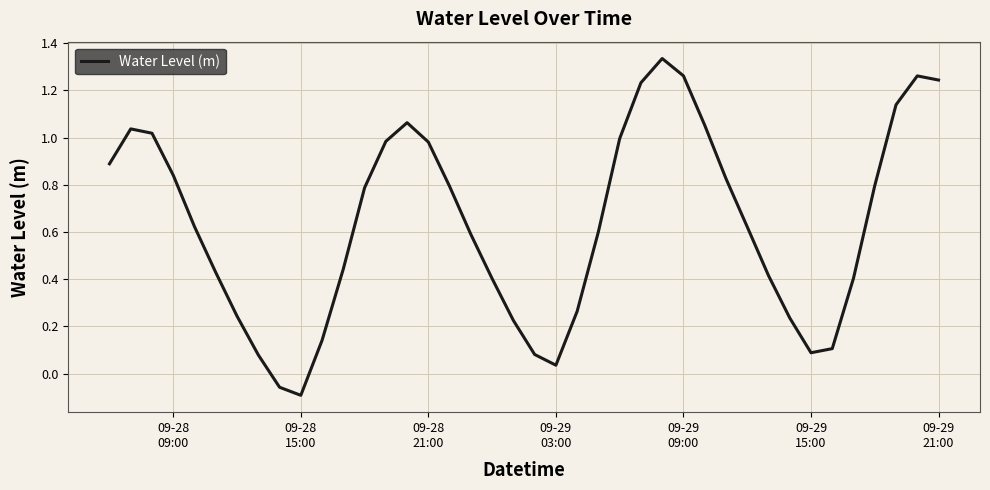

What is the difference between the maximum and minimum values?

1.4